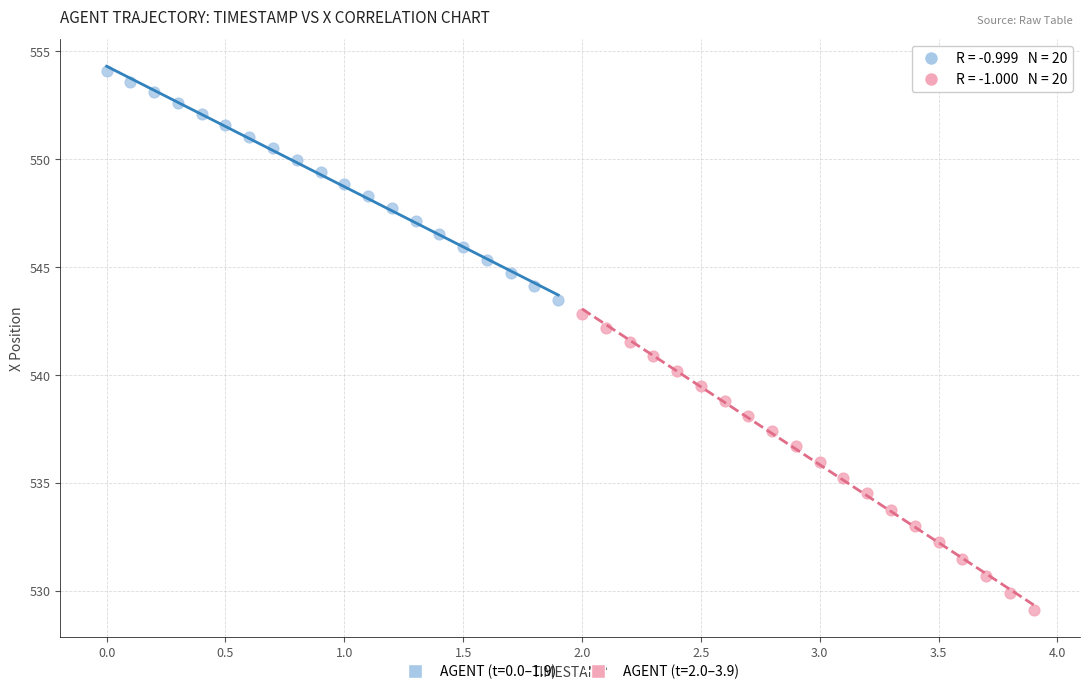

Which series has the largest Y range (max minus min)?

AGENT (t=2.0–3.9)